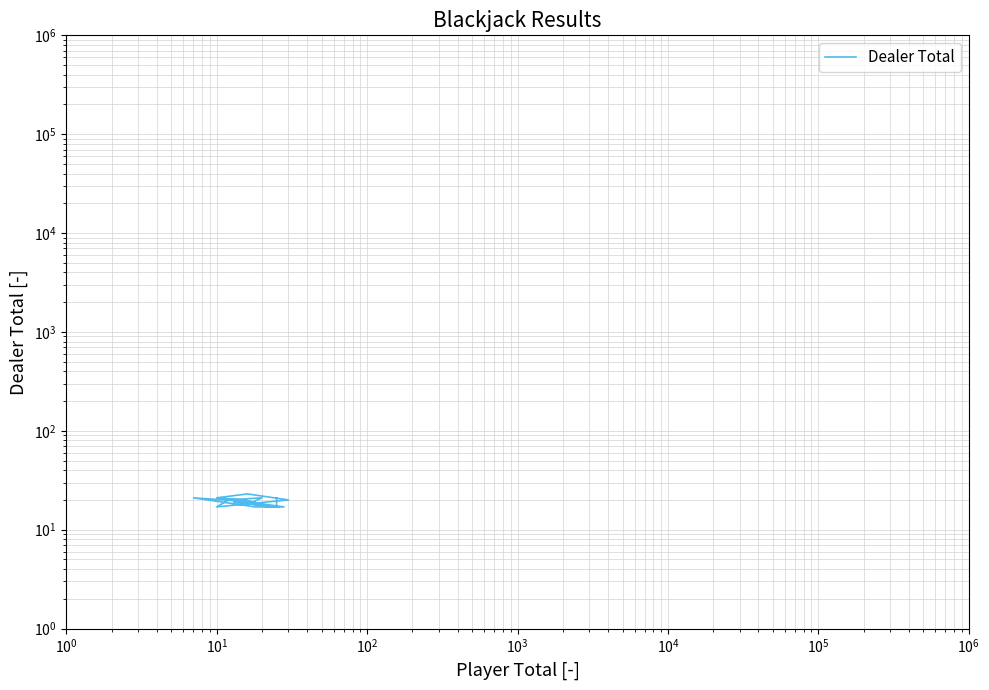

Reading right to left, list all the values displayed in this chart.

21	17	19	17	17	19	20	17	17	21	19	20	21	23	20	17	20	21	18